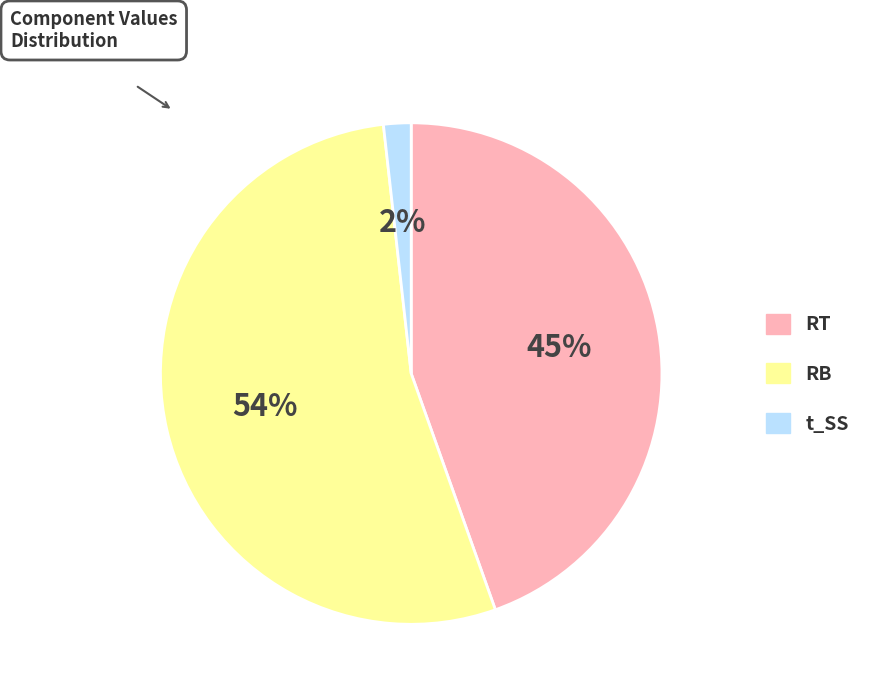

Is it true that t_SS is 8% of the pie?

False